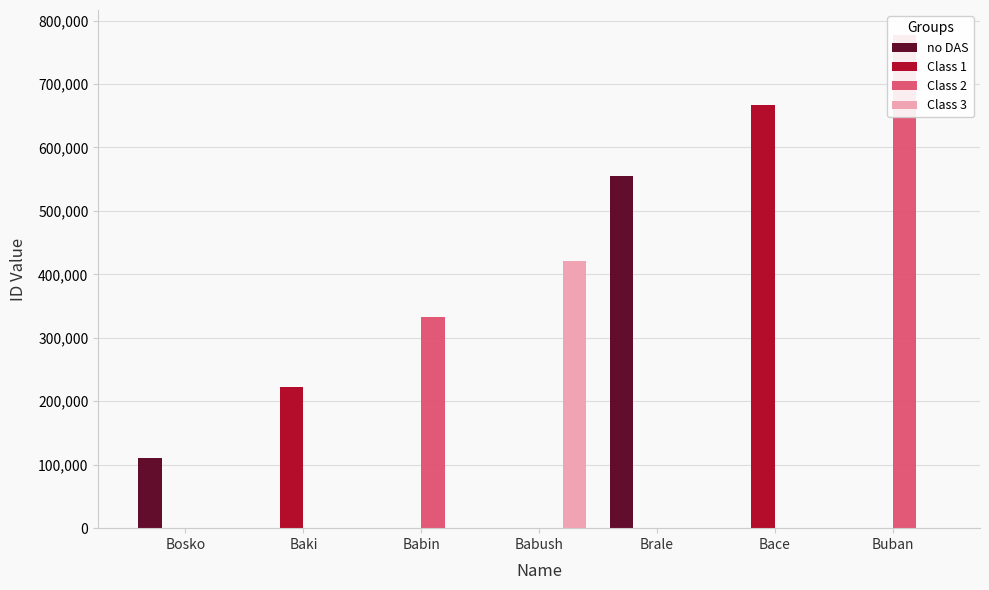

At which category is the sum across all series the highest?

Buban